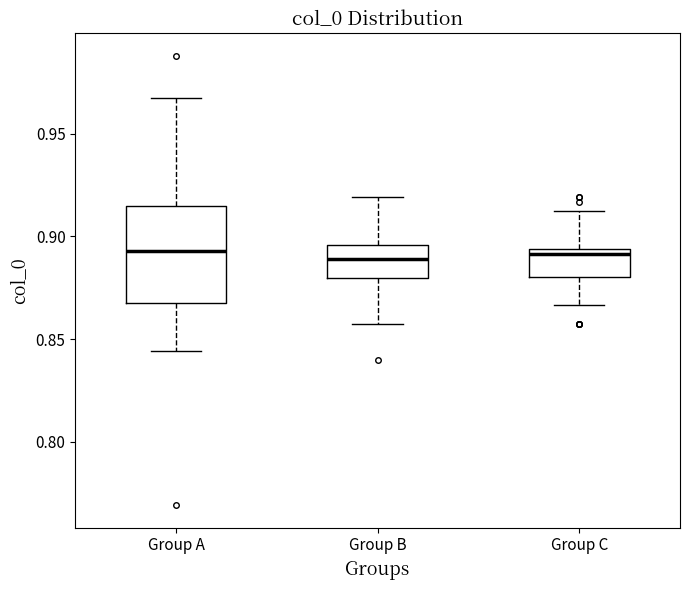

Where does the lower whisker of the box for Group B end on the y-axis? The values are not printed on the chart, so give them approximately, as read against the axis.

0.855